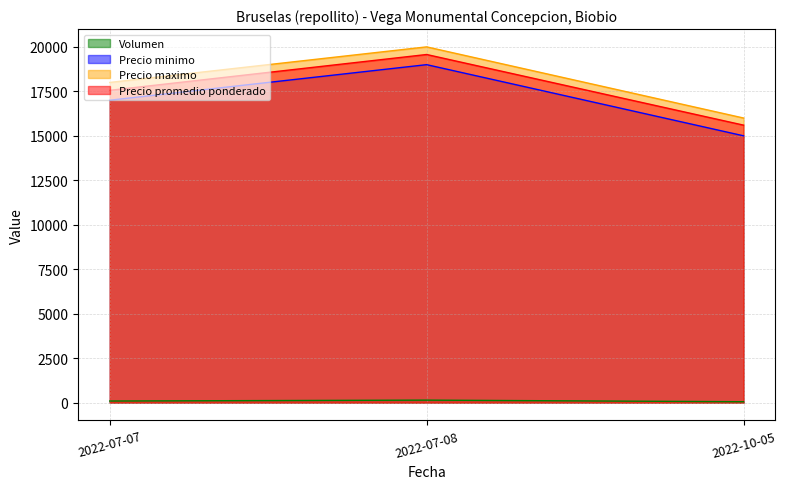

The Precio maximo series shows 5549 at 2022-10-05. True or false?

False